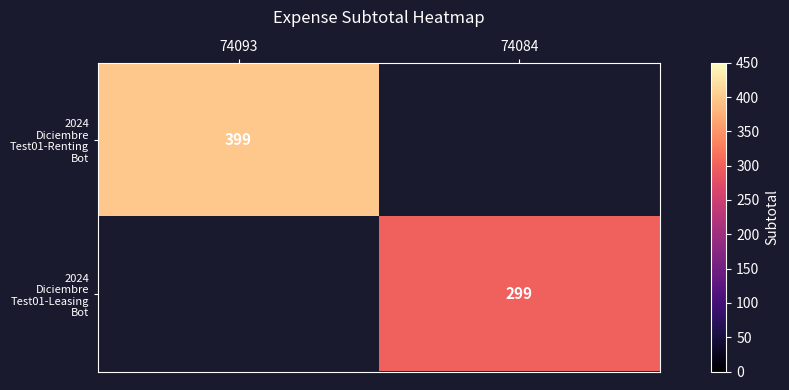

At 74093, list the series in order from smallest to largest.

2024 Diciembre Test01-Renting Bot, 2024 Diciembre Test01-Leasing Bot